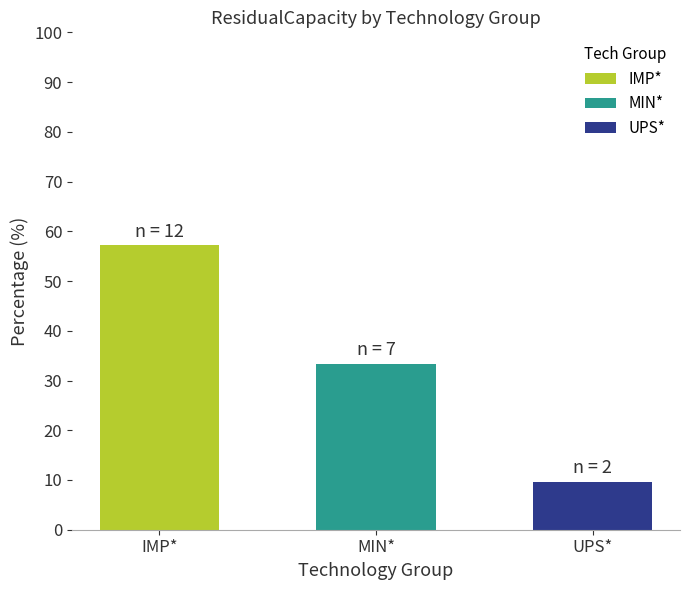

True or false: the data shows 3.9 at UPS*.

False